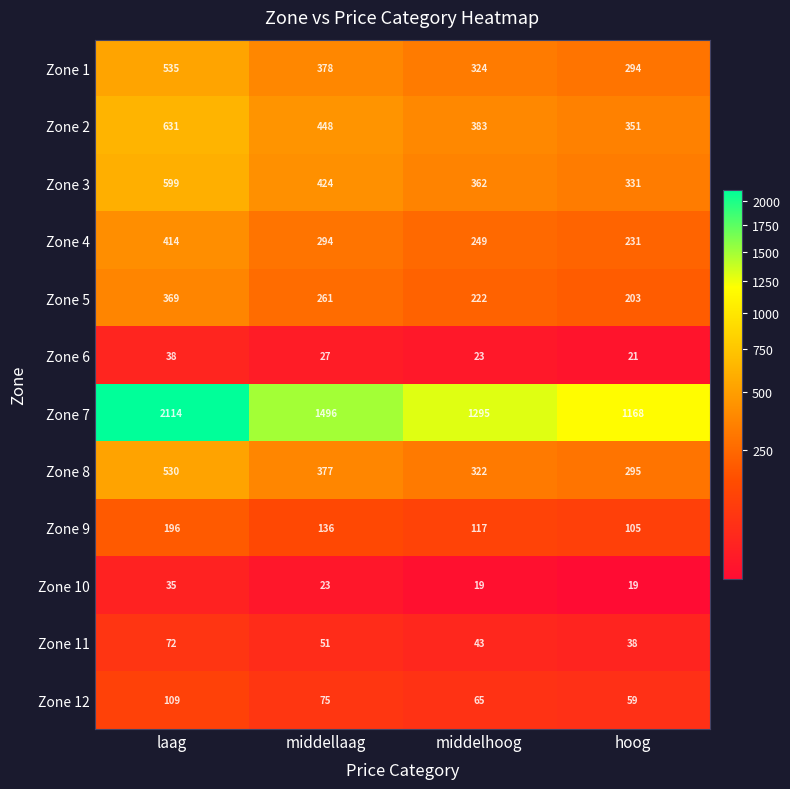

The value of Zone 4 at middelhoog is 249. True or false?

True